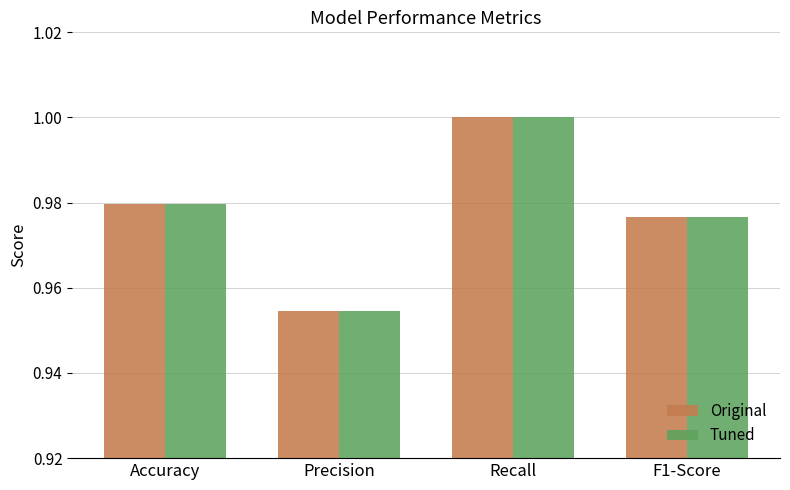

At how many categories does at least one series exceed 0?

4